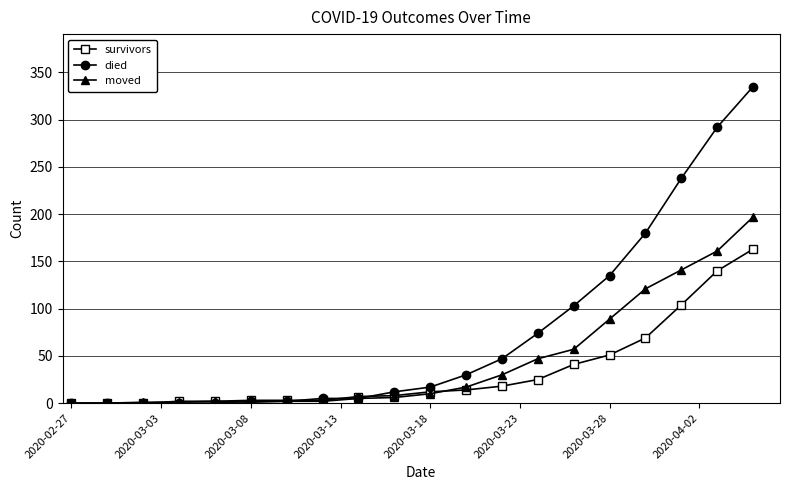

List the series in order of their overall mean, lowest first.

survivors, moved, died